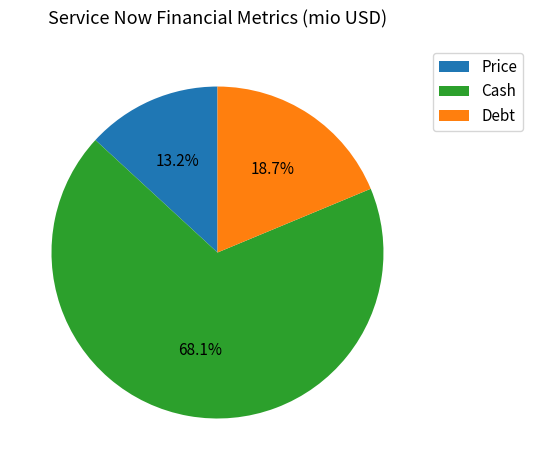

Approximately how many times larger is the value at Price compared to Debt?

0.7